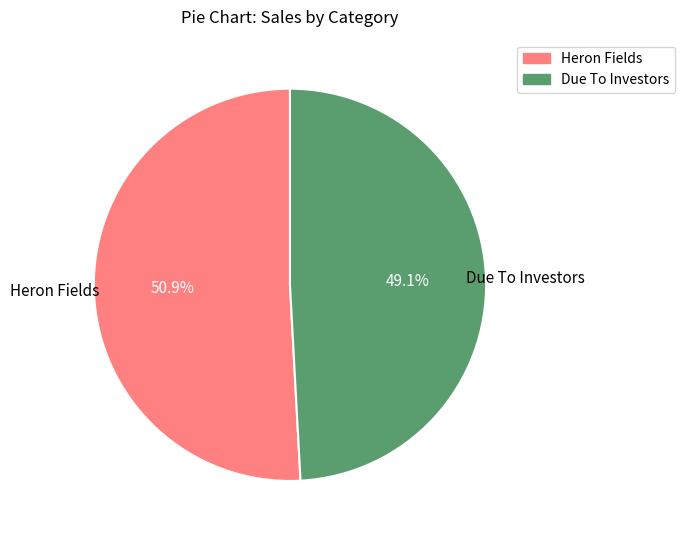

What is the ratio of the value at Heron Fields to the value at Due To Investors?

1.0